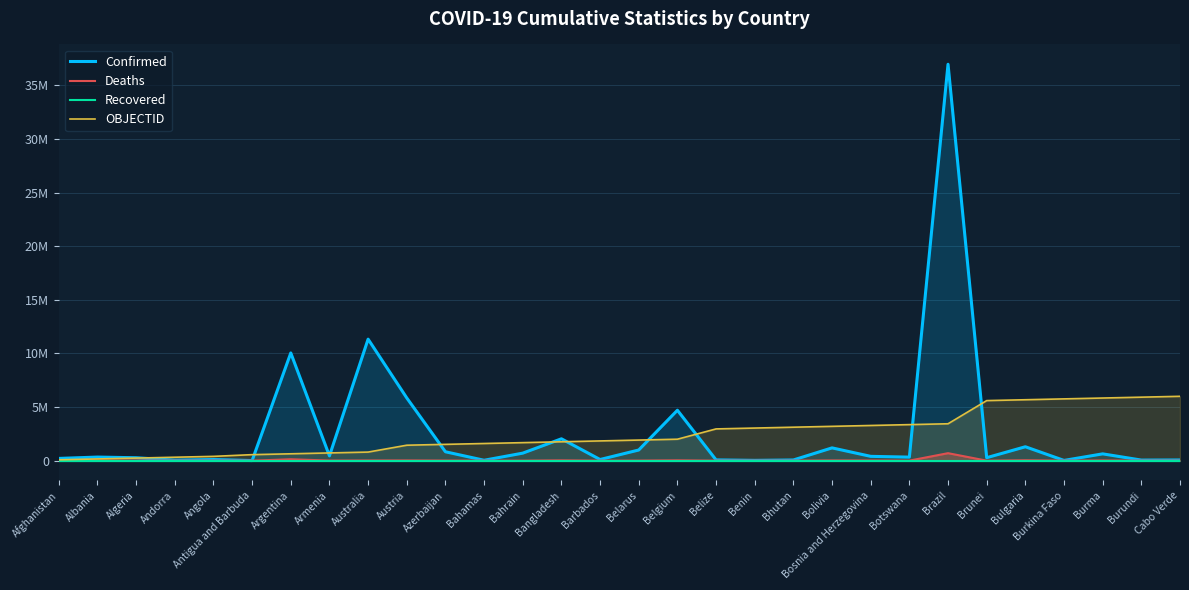

What are all the series names shown in the legend?

Confirmed, Deaths, Recovered, OBJECTID